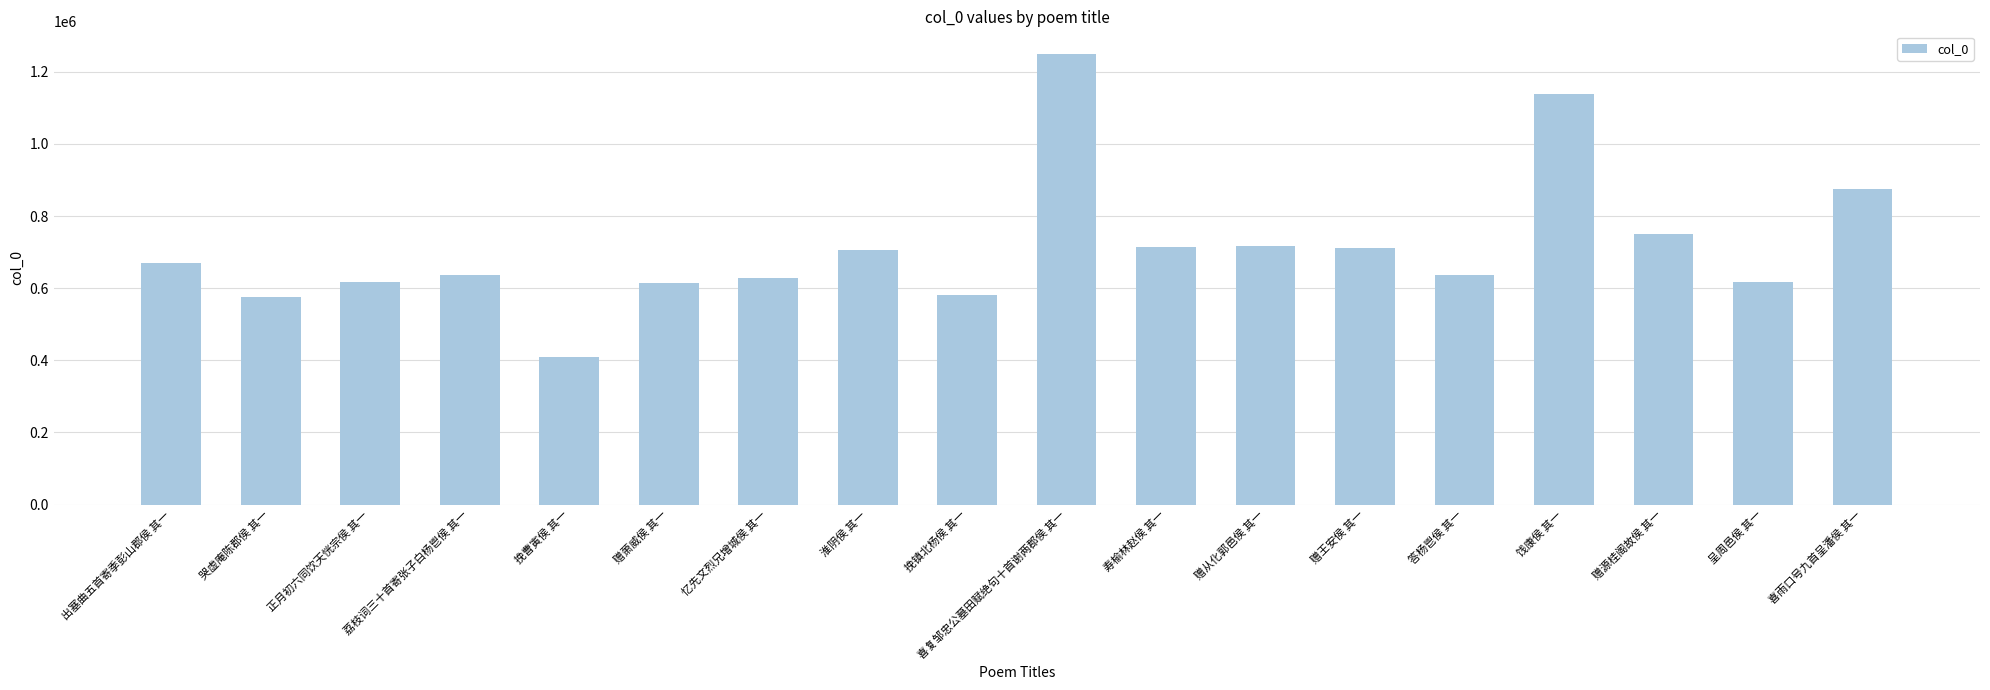

Approximately how many times larger is the value at 出塞曲五首寄季彭山郡侯 其一 compared to 忆先文烈兄增城侯 其一?

1.1